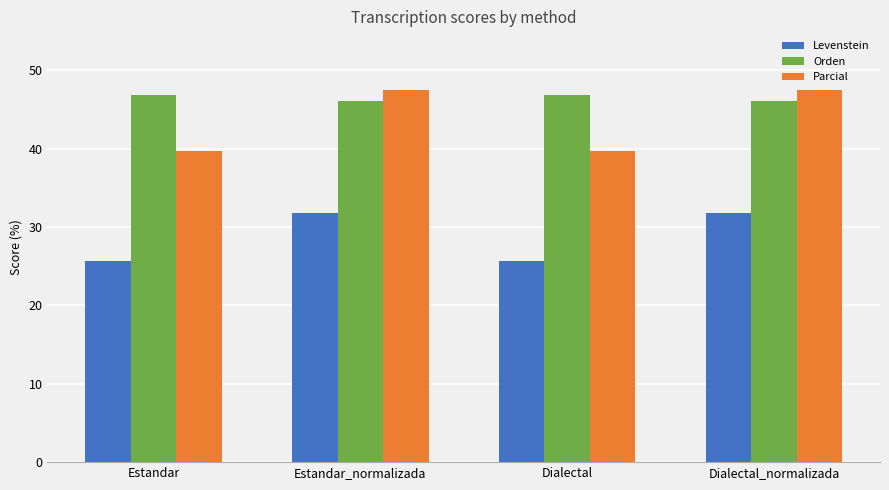

Rank the series at Dialectal_normalizada from lowest to highest value.

Levenstein, Orden, Parcial